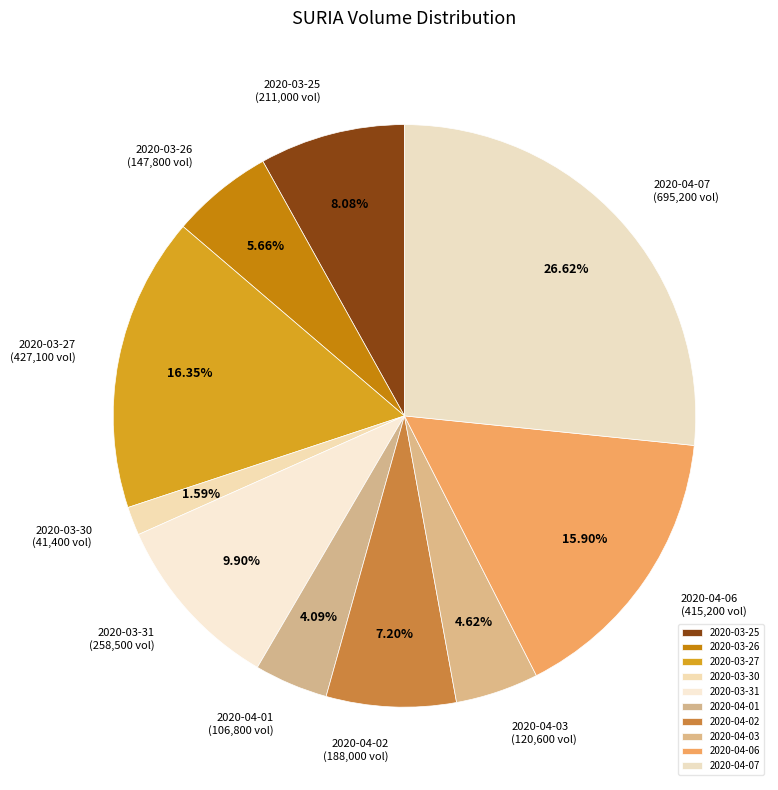

Do 2020-03-26 and 2020-04-03 together represent more than half of the pie?

No